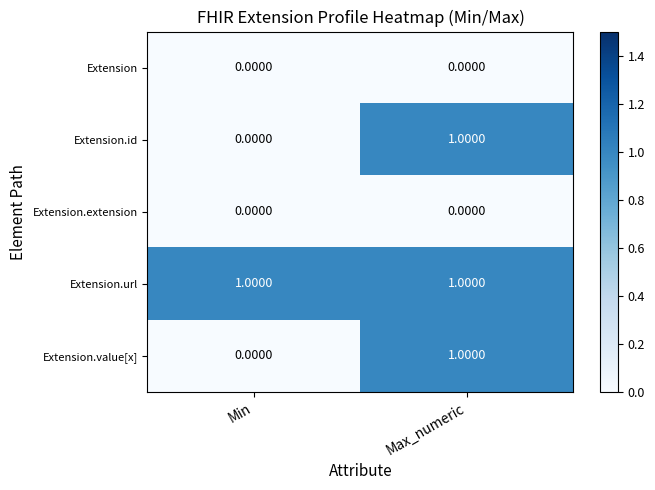

At which label does Extension.value[x] reach its peak?

Max_numeric